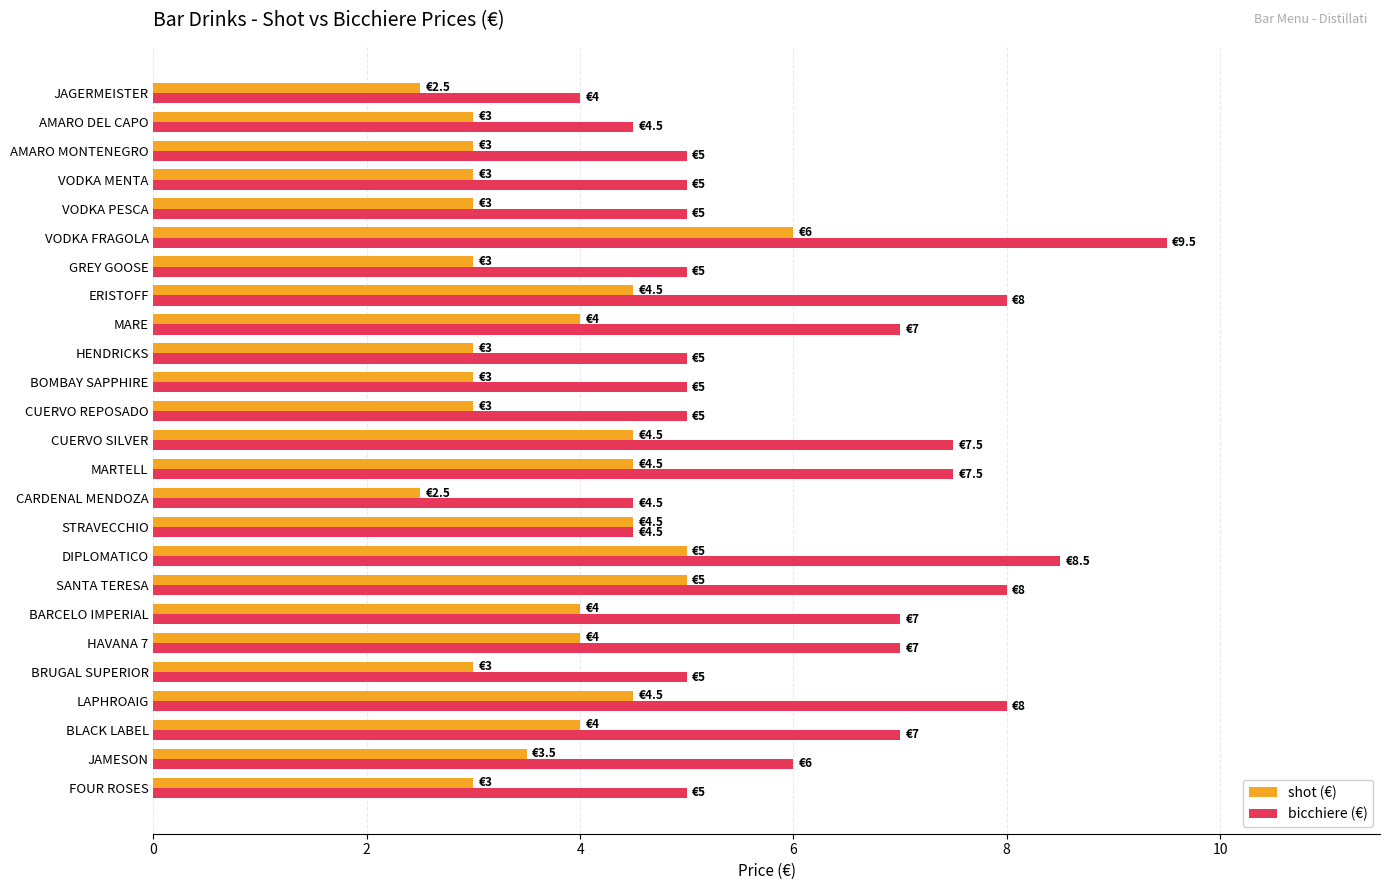

The value of bicchiere (€) at FOUR ROSES is 2.9. True or false?

False